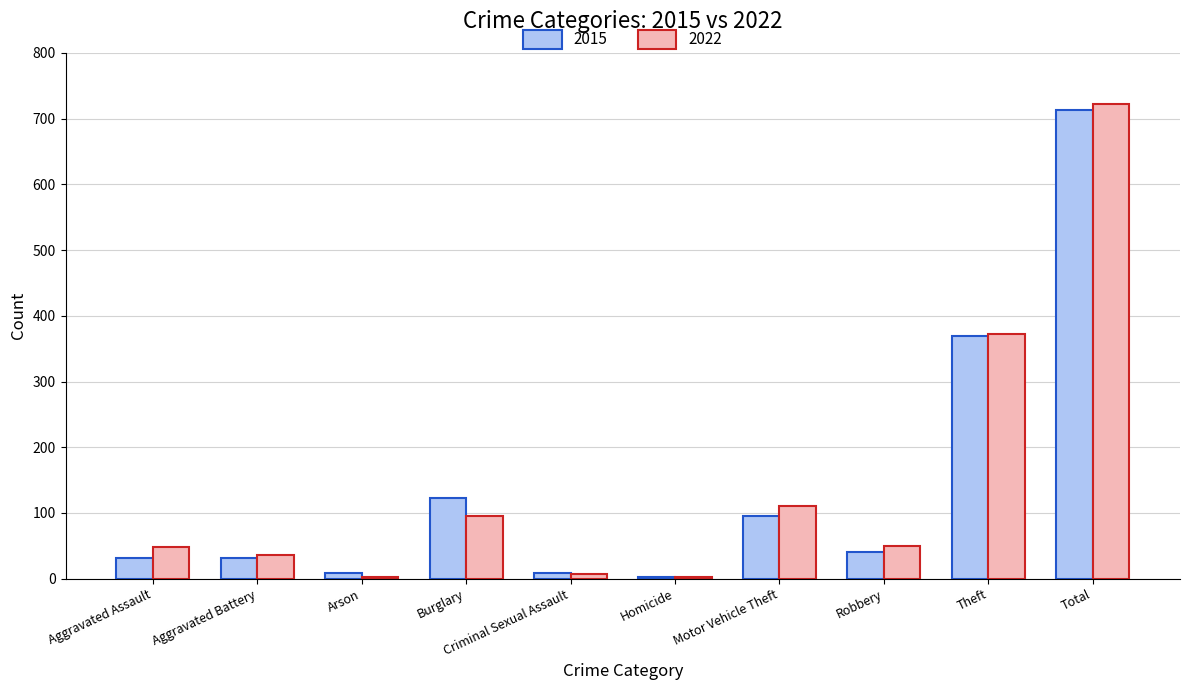

The value of 2015 at Burglary is 193. True or false?

False